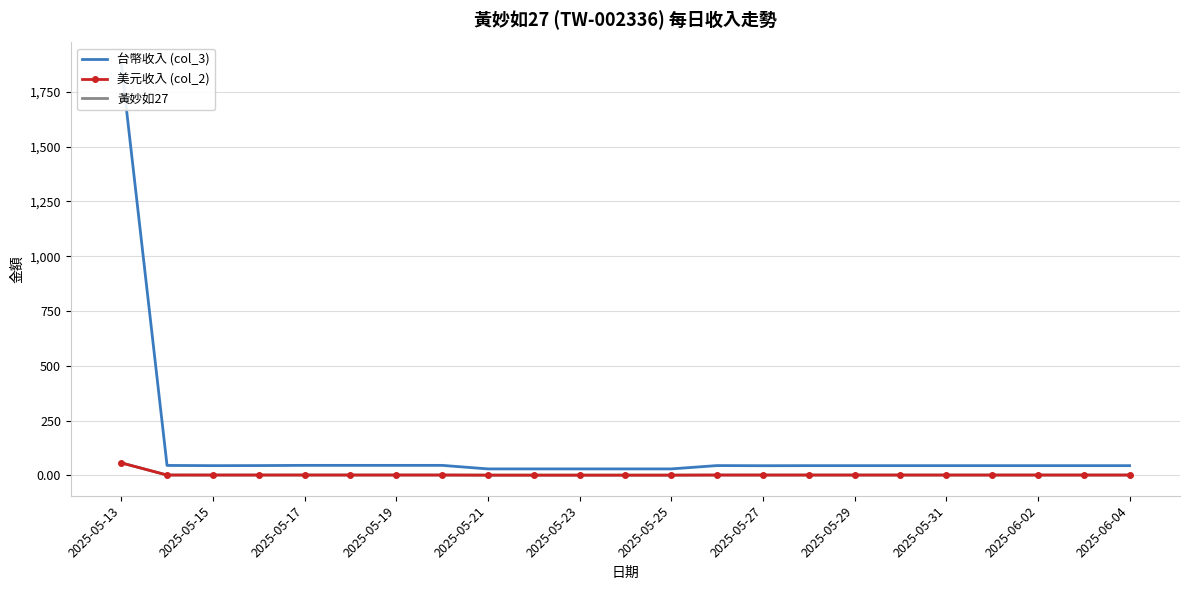

Which series has the widest spread of values?

台幣收入 (col_3)